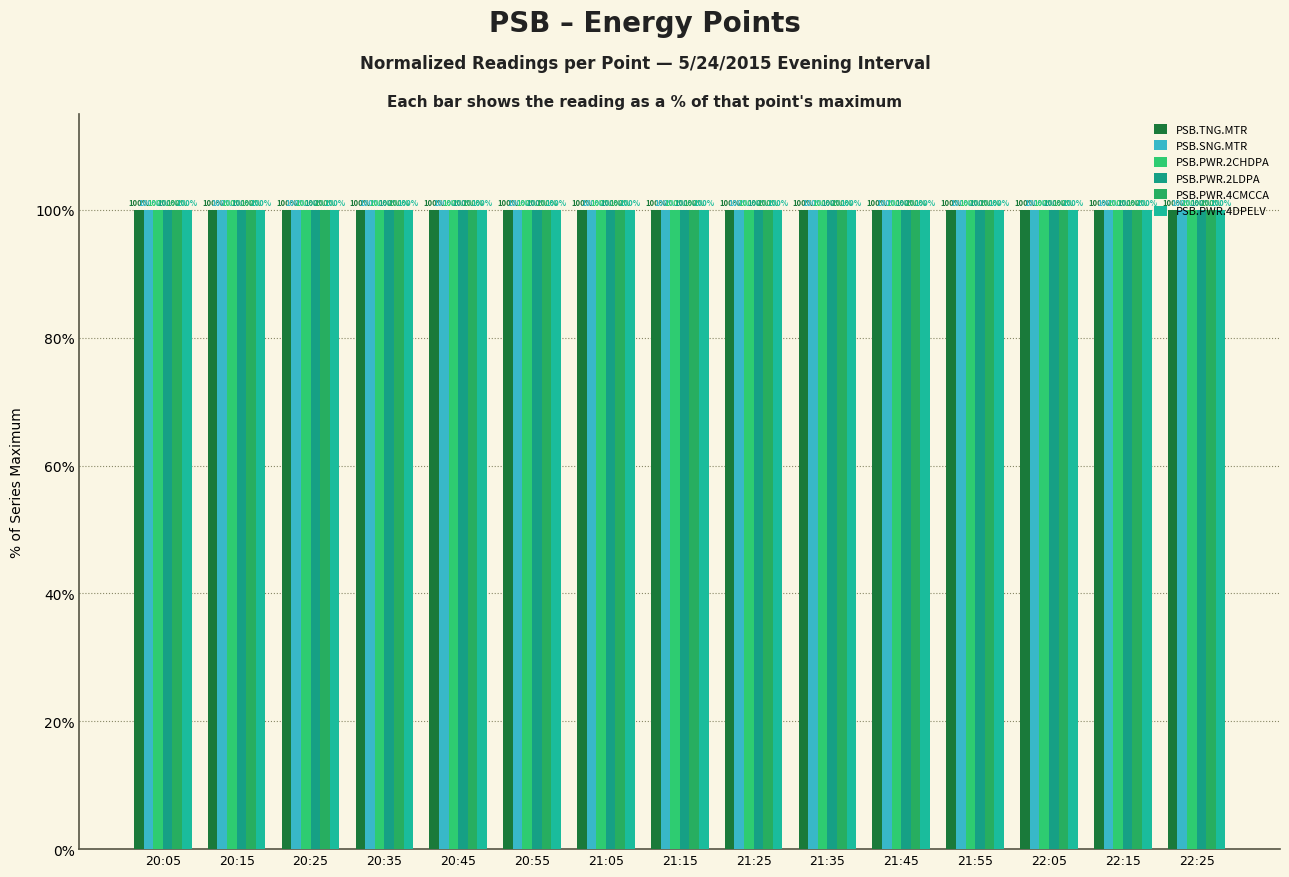

What is the sum of all PSB.SNG.MTR values?

1499.8